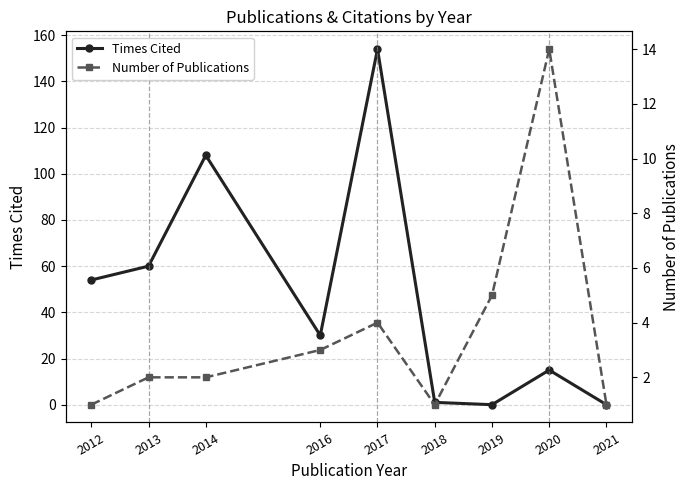

The value of Number of Publications at 2014 is 2. True or false?

True